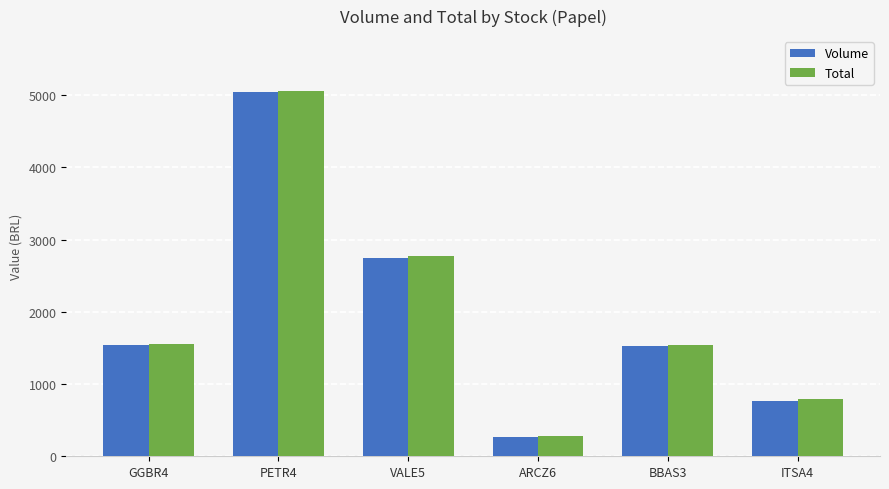

At which category is the sum across all series the highest?

PETR4